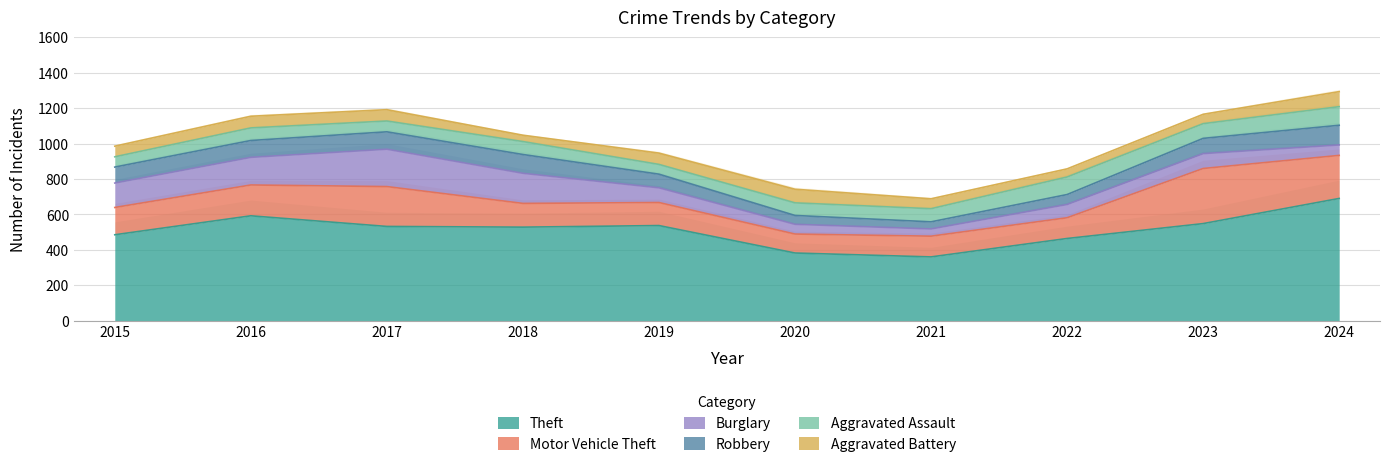

Rank the series by their maximum value, from highest to lowest.

Theft, Motor Vehicle Theft, Burglary, Robbery, Aggravated Assault, Aggravated Battery